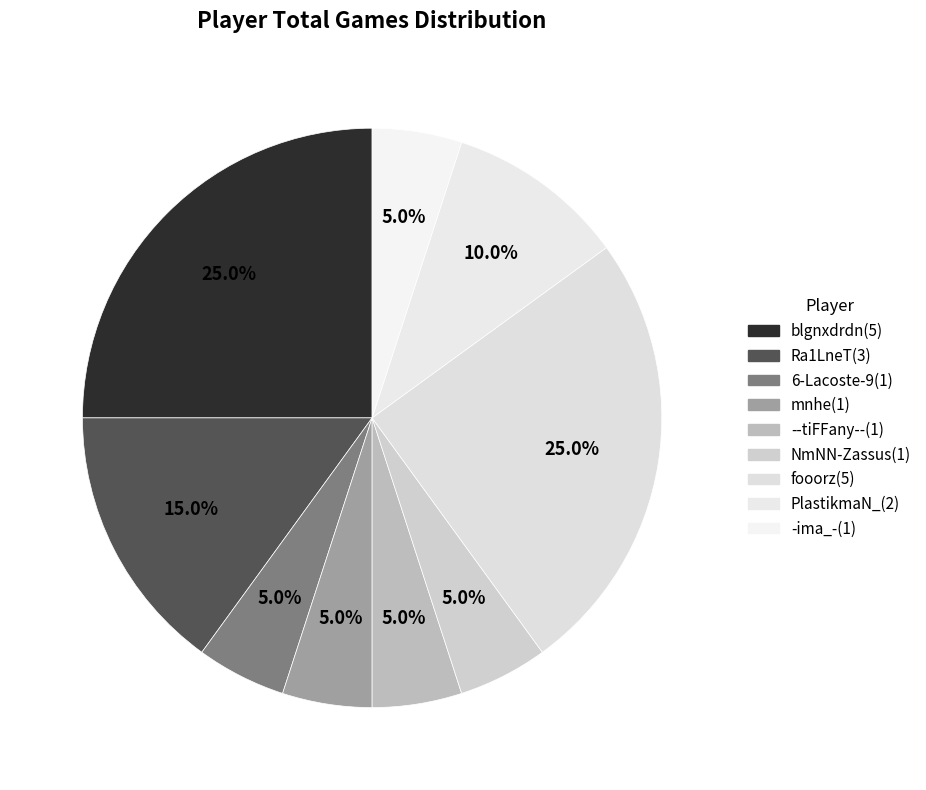

What is the ratio of the value at blgnxdrdn to the value at PlastikmaN_?

2.5